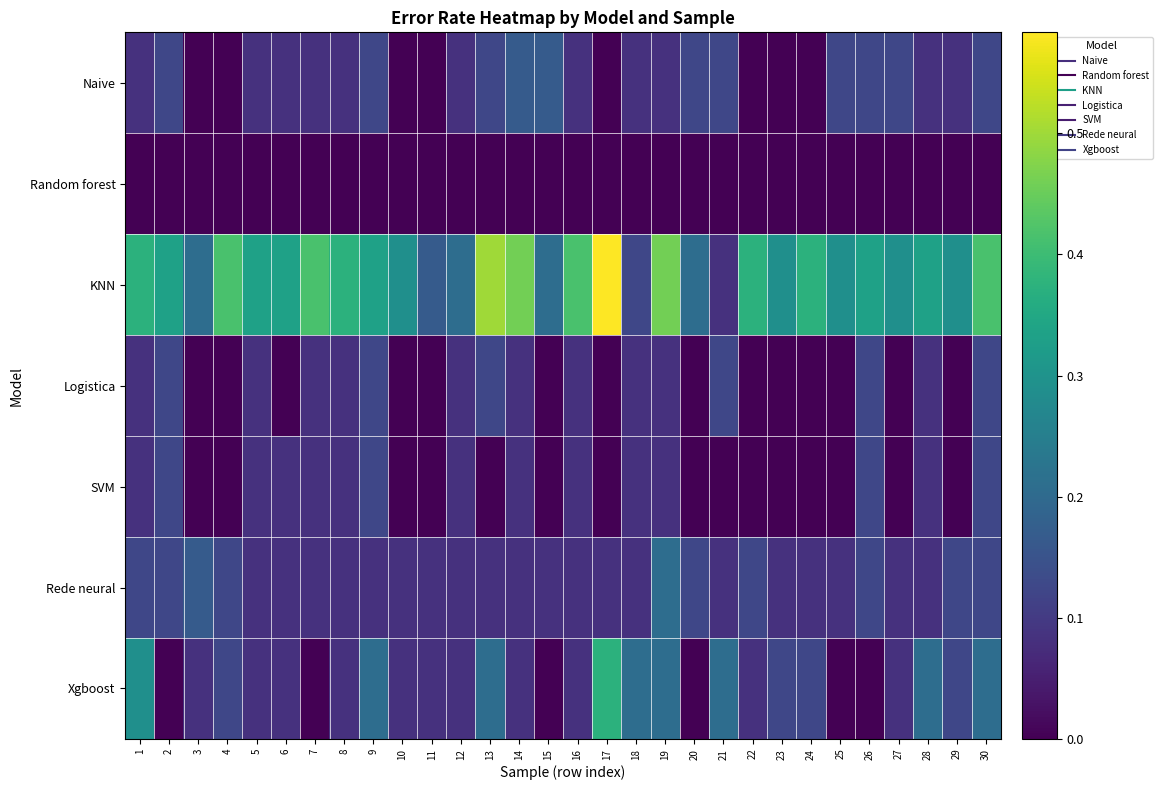

Between 29 and 30, which series saw the biggest shift?

KNN